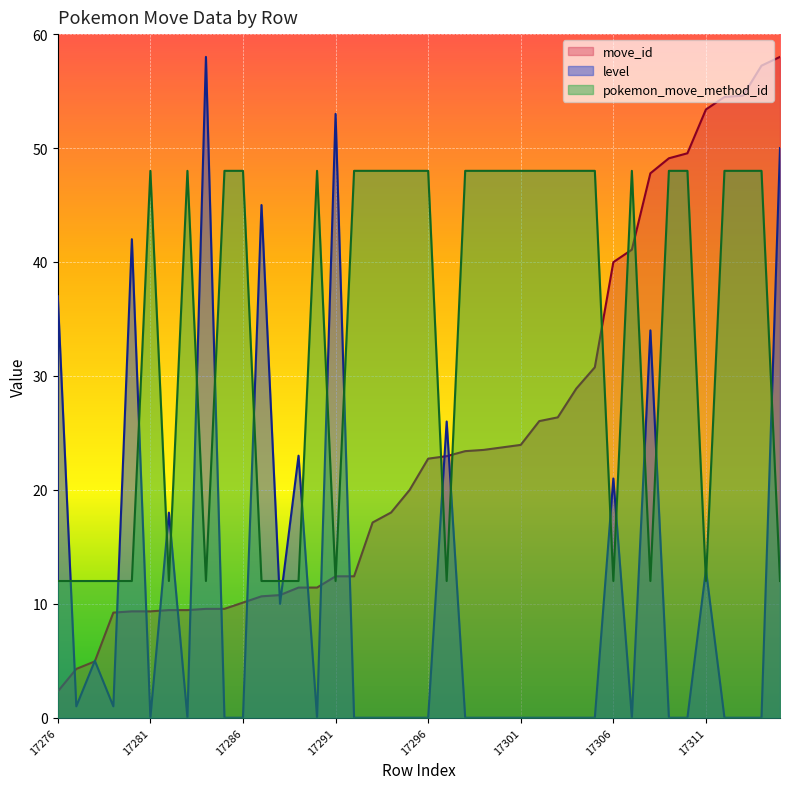

At how many categories does at least one series exceed 49?

9